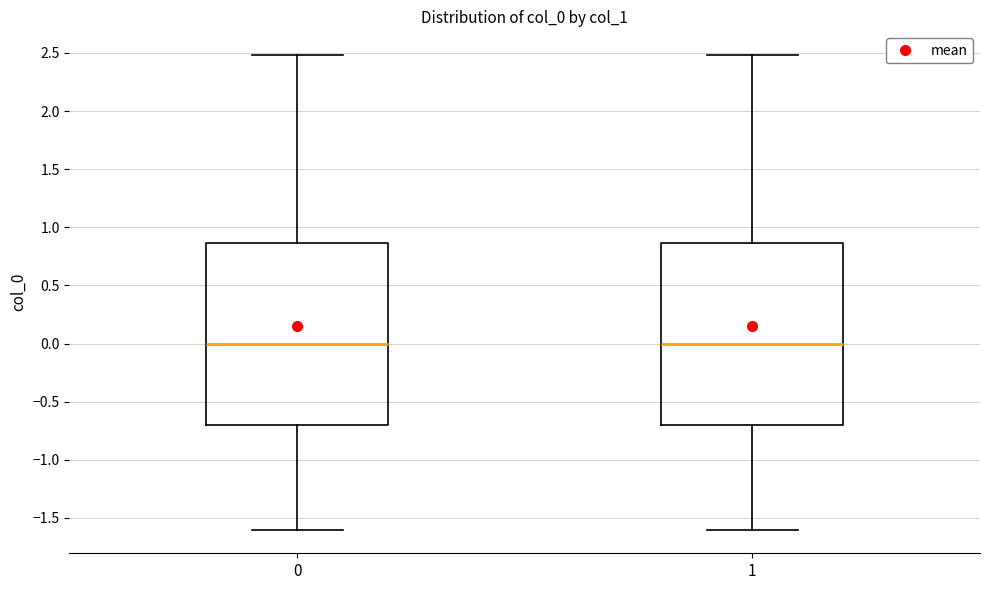

Reading left to right, read every box against the y-axis: the position of its median line, the range the box covers, and the ends of its whiskers. The values are not printed on the chart, so give them approximately, as read against the axis.

0: median 0.00, box -0.70 to 0.85, whiskers -1.60 to 2.50
1: median 0.00, box -0.70 to 0.85, whiskers -1.60 to 2.50